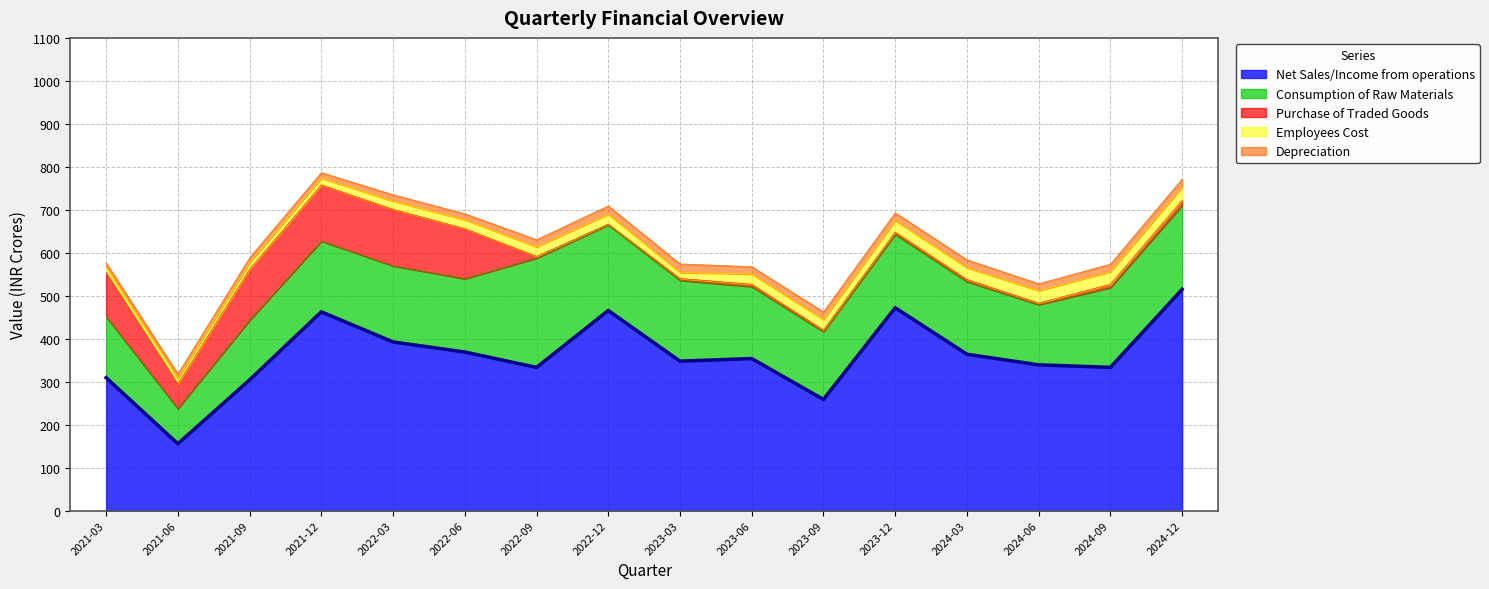

What is the sum of the Net Sales/Income from operations values at 2021-12-31 and 2021-09-30?

766.7